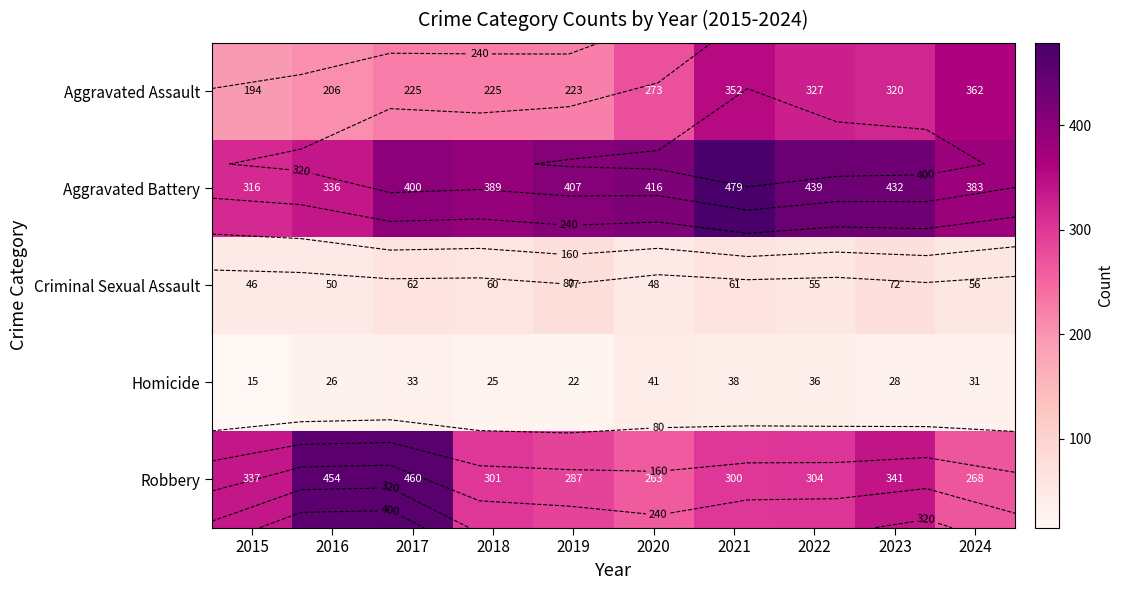

What is the sum of all Criminal Sexual Assault values?

587